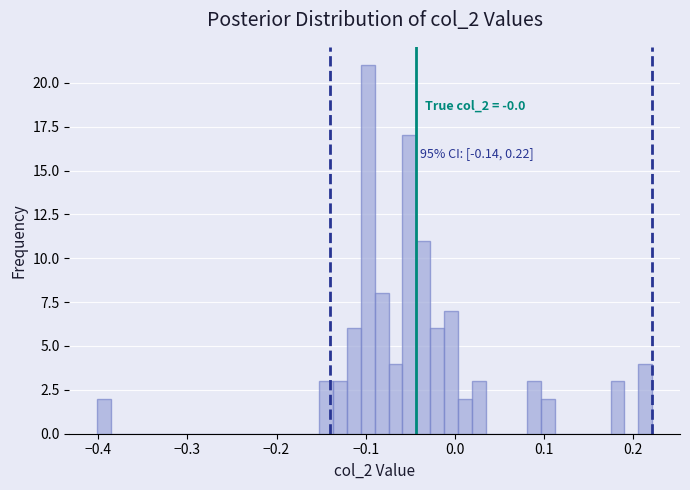

Around what value on the x-axis is the tallest bar? Give the approximate position of its centre, as read against the axis.

-0.10